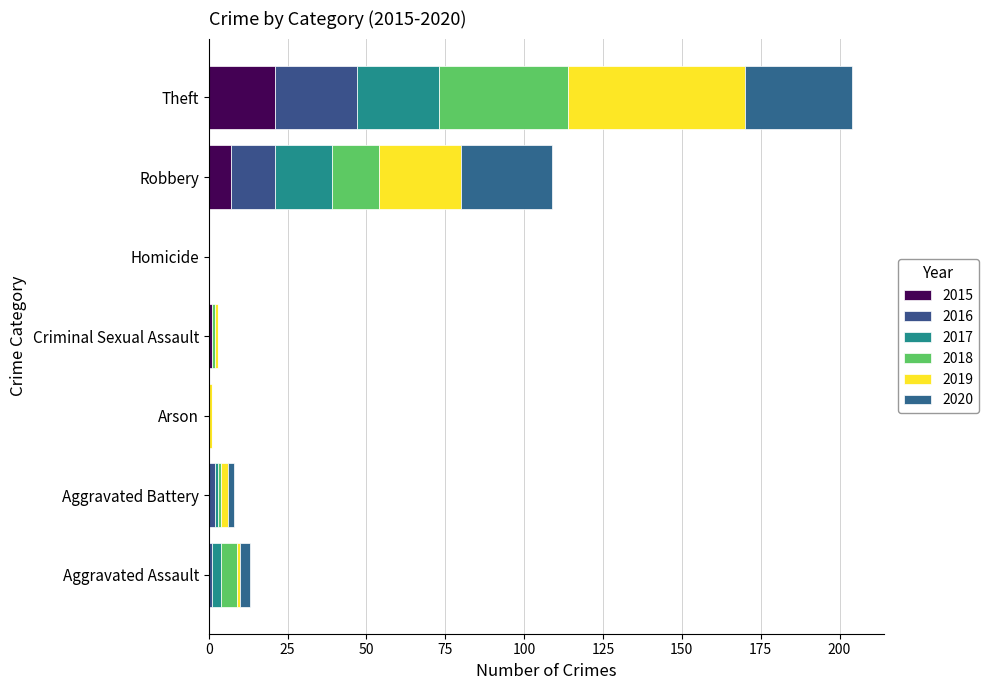

How many data points does each series have?

7